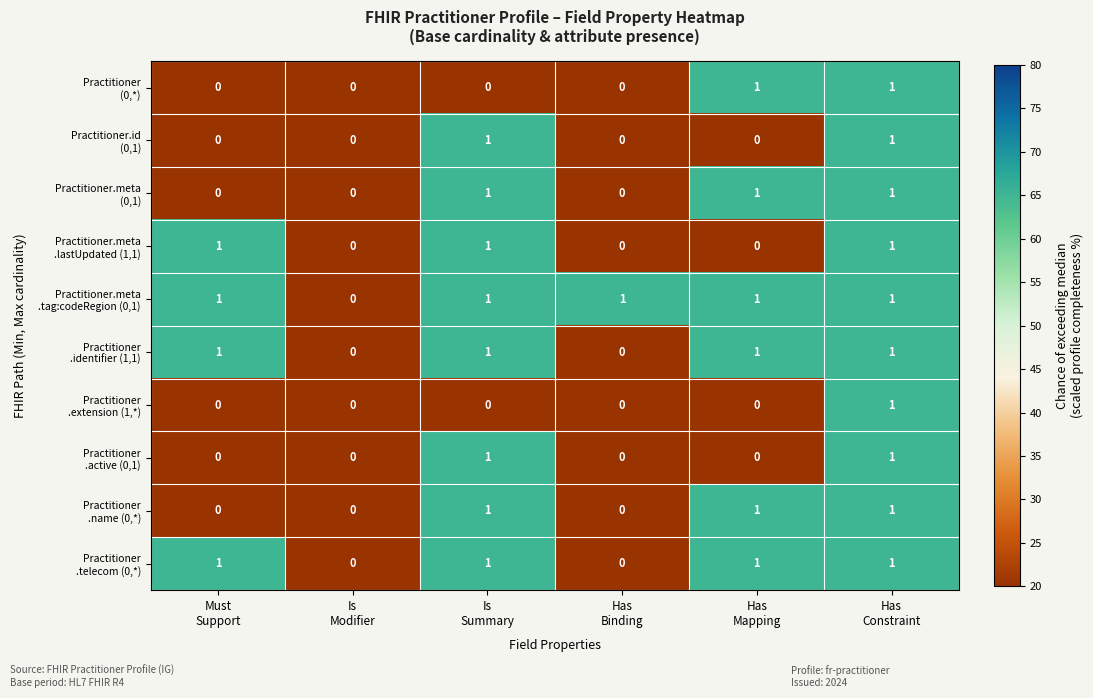

How many data points does each series have?

6